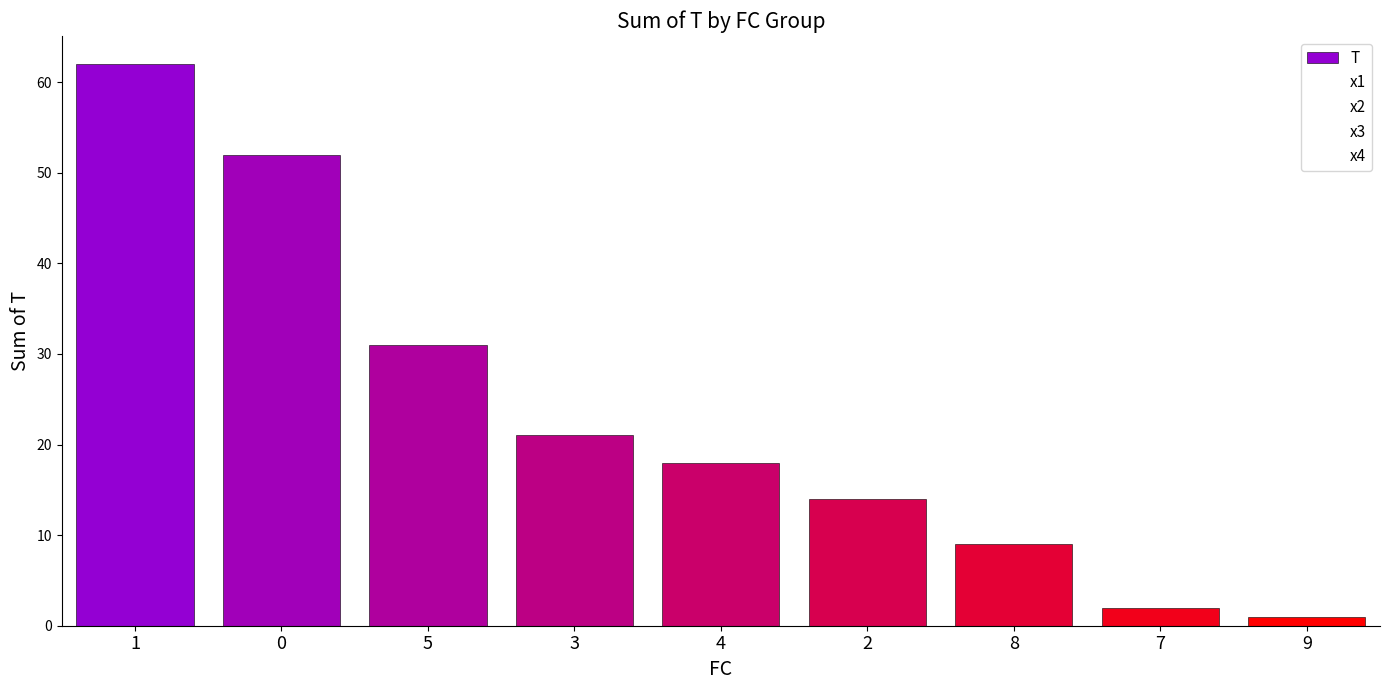

What are all the series names shown in the legend?

T, x1, x2, x3, x4